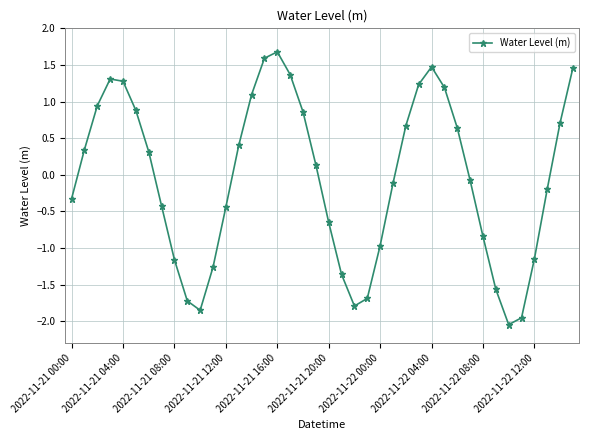

What is the maximum value shown in the chart?

1.7